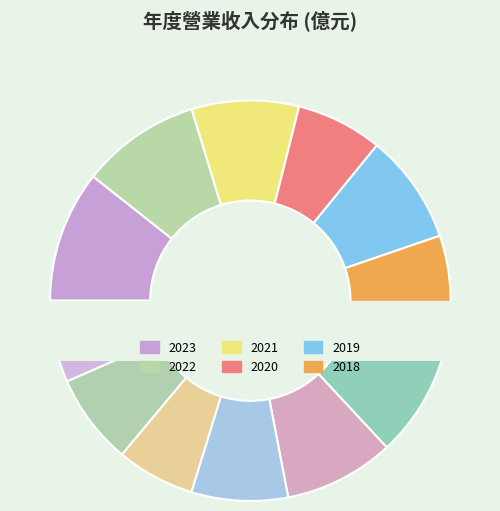

True or false: 2014 accounts for 6% of the total.

True